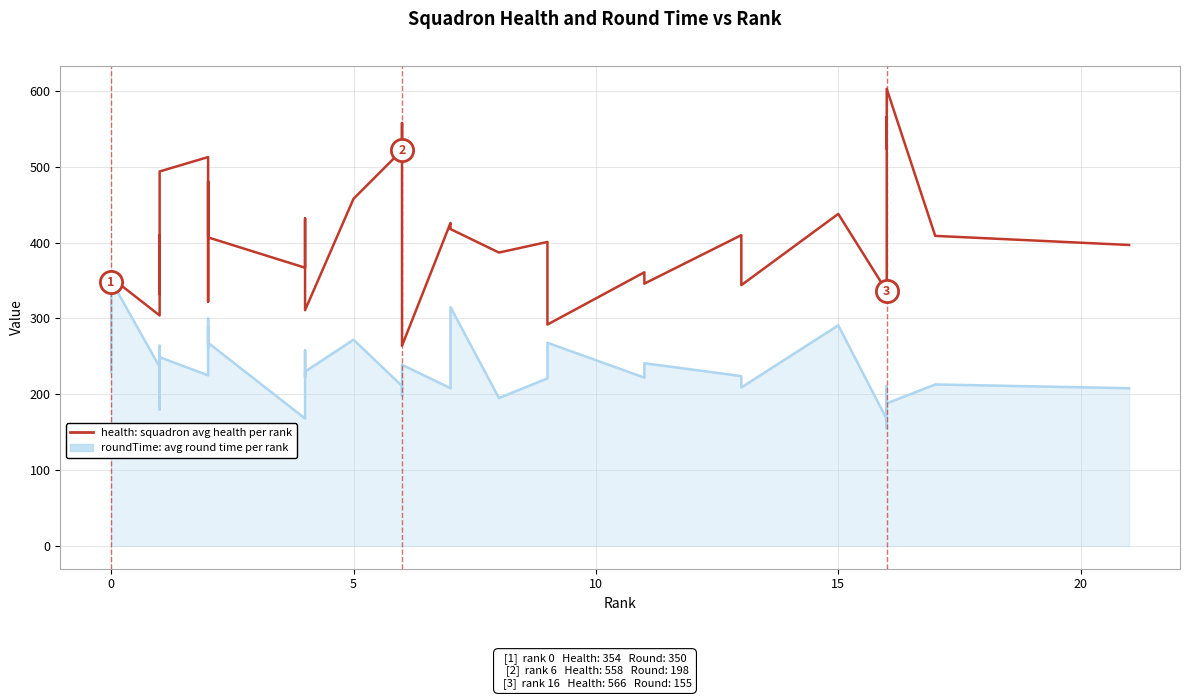

What is the difference between the second highest and second lowest values in the roundTime series?

148